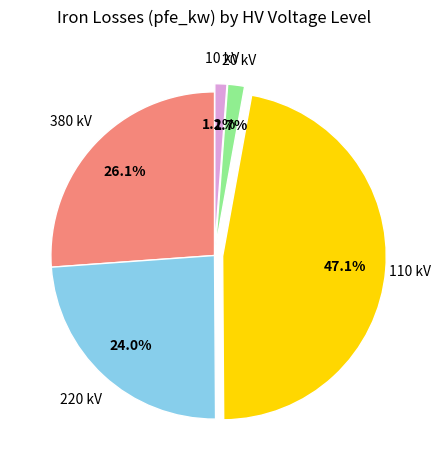

Does any single category account for the majority?

No